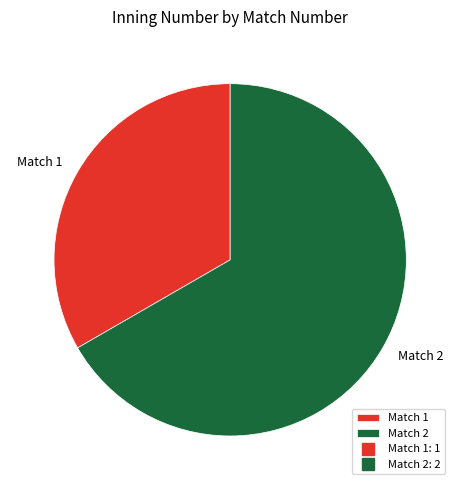

Rank the categories by value from lowest to highest.

Match 1, Match 2